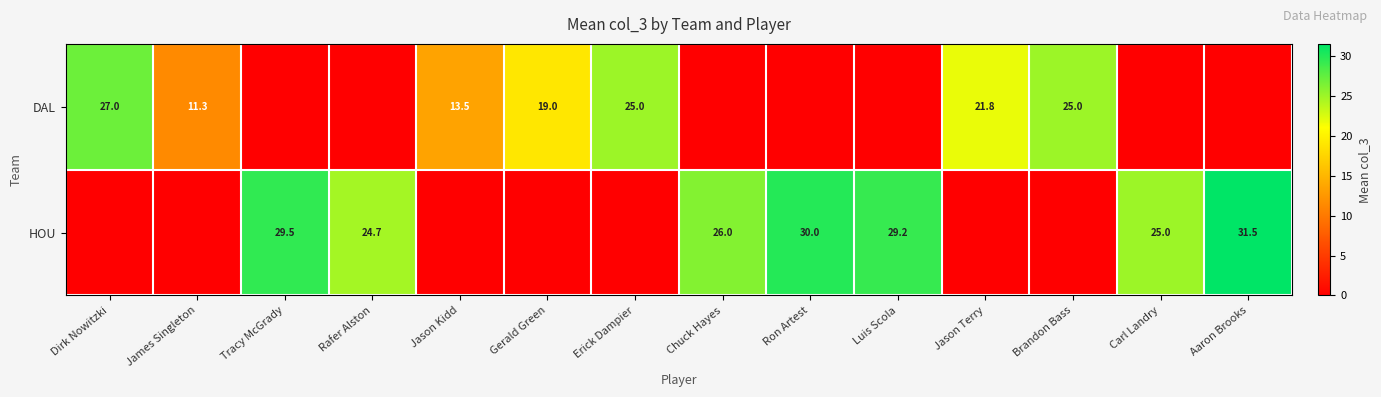

Is it true that DAL equals 19.0 at Gerald Green?

True